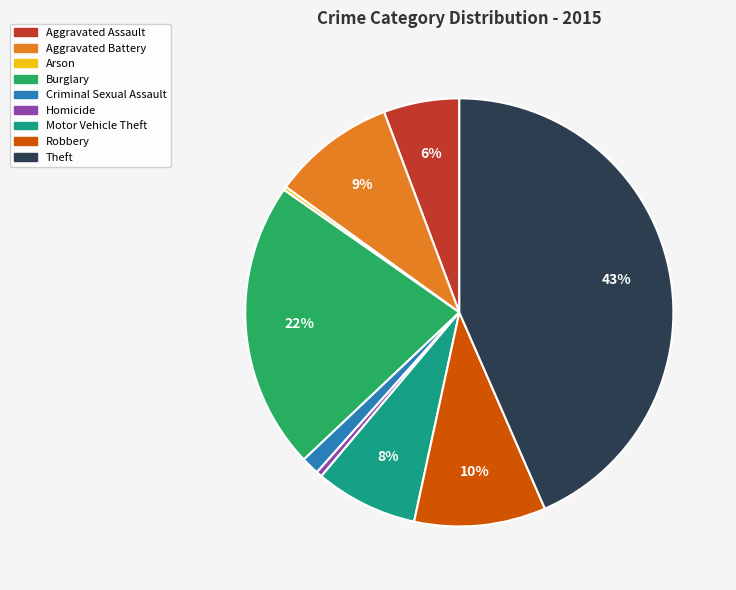

To the nearest percent, what is the difference between the Robbery and Motor Vehicle Theft slice percentages?

2%